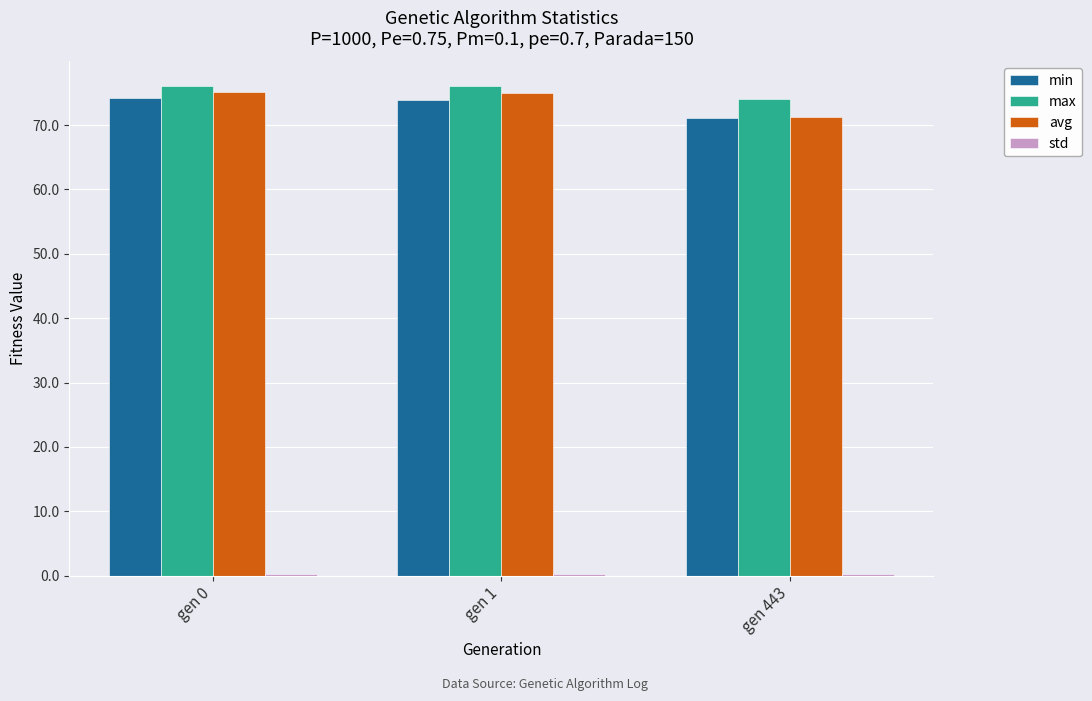

What is the value of the max bar at the 1st from the left?

76.1